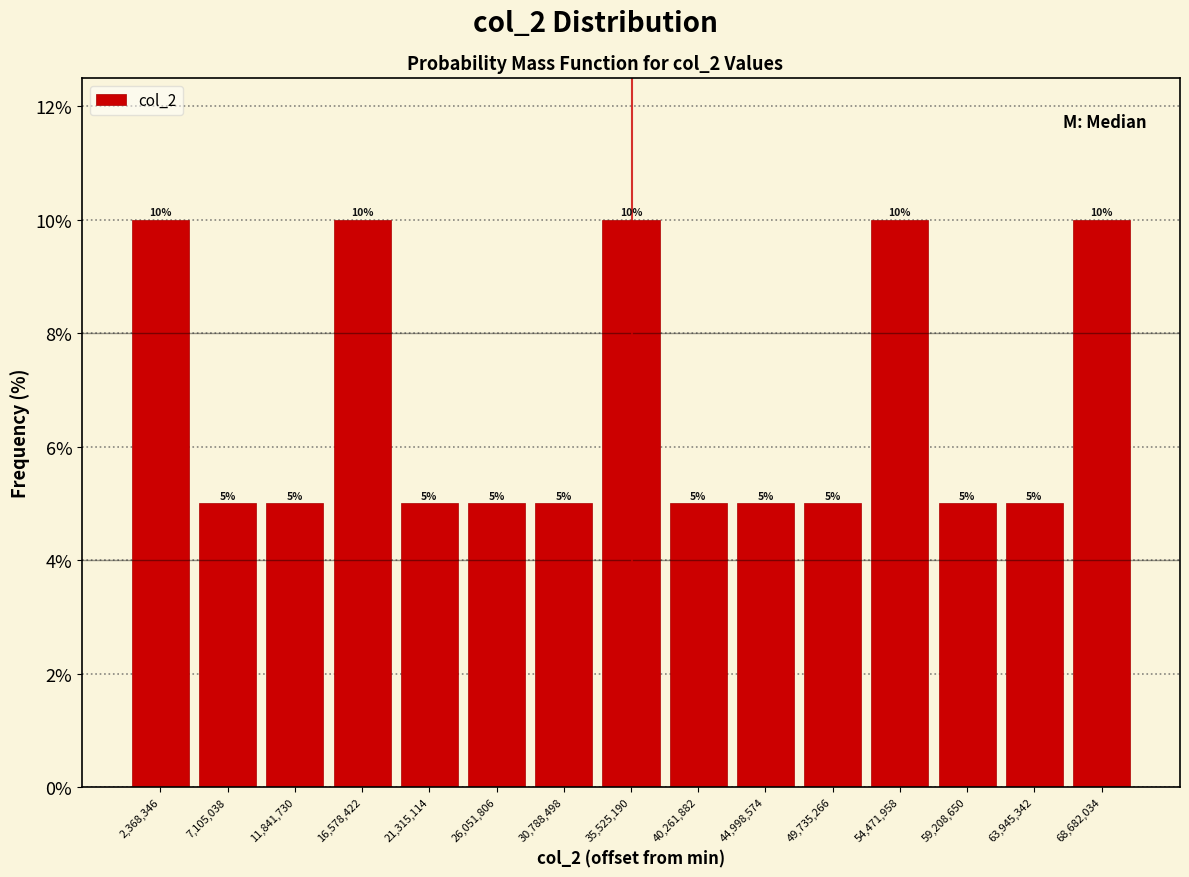

Reading left to right, list every bar in this chart as the range it spans on the x-axis followed by its height. The bar edges are not printed on the chart, so give them approximately, as read against the axis.

0 to 4500000: 10
4500000 to 9500000: 5
9500000 to 14000000: 5
14000000 to 19000000: 10
19000000 to 23500000: 5
23500000 to 28500000: 5
28500000 to 33000000: 5
33000000 to 38000000: 10
38000000 to 42500000: 5
42500000 to 47500000: 5
47500000 to 52000000: 5
52000000 to 57000000: 10
57000000 to 61500000: 5
61500000 to 66500000: 5
66500000 to 71000000: 10